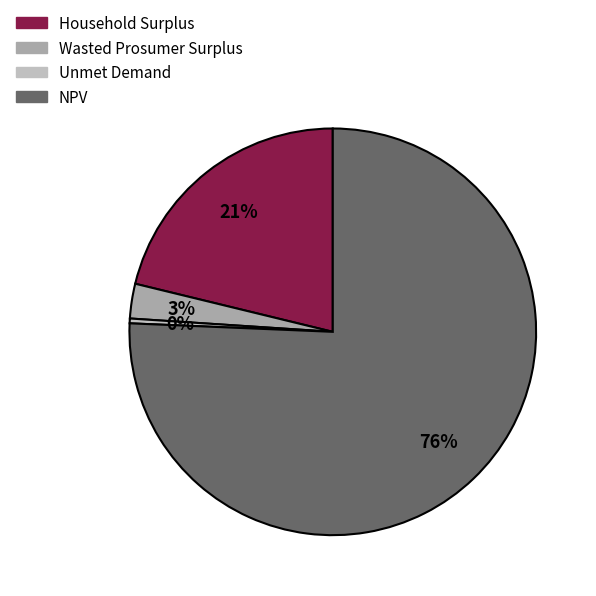

What is the majority slice?

NPV